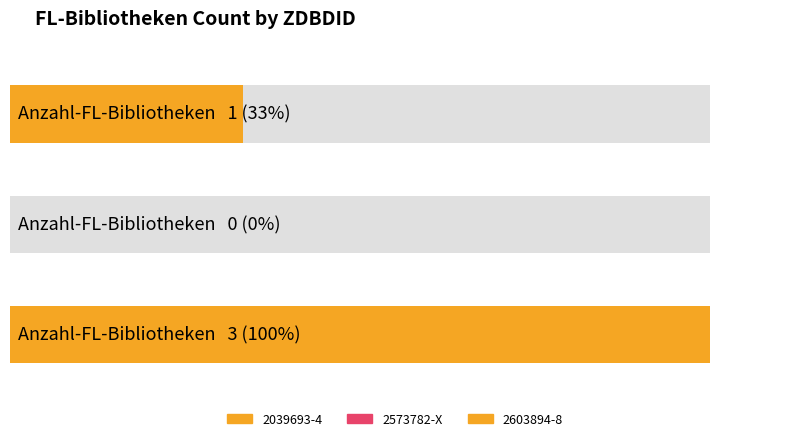

What is the maximum value shown in the chart?

3